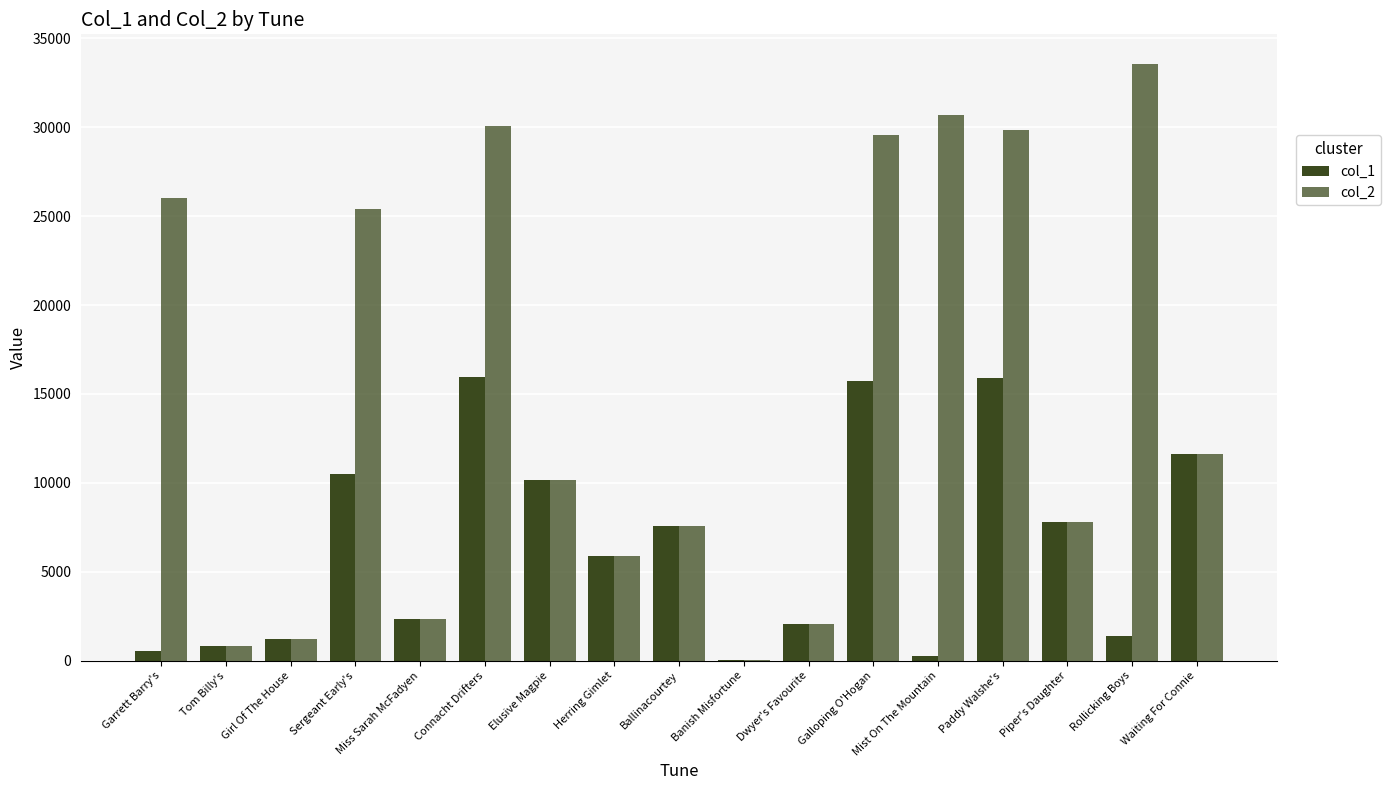

Reading right to left, what are all the values shown in this chart?

col_1: 11619	1392	7785	15874	256	15728	2055	9	7556	5893	10168	15980	2357	10518	1214	816	544
col_2: 11619	33547	7785	29861	30664	29555	2055	9	7556	5893	10168	30092	2357	25389	1214	816	26003